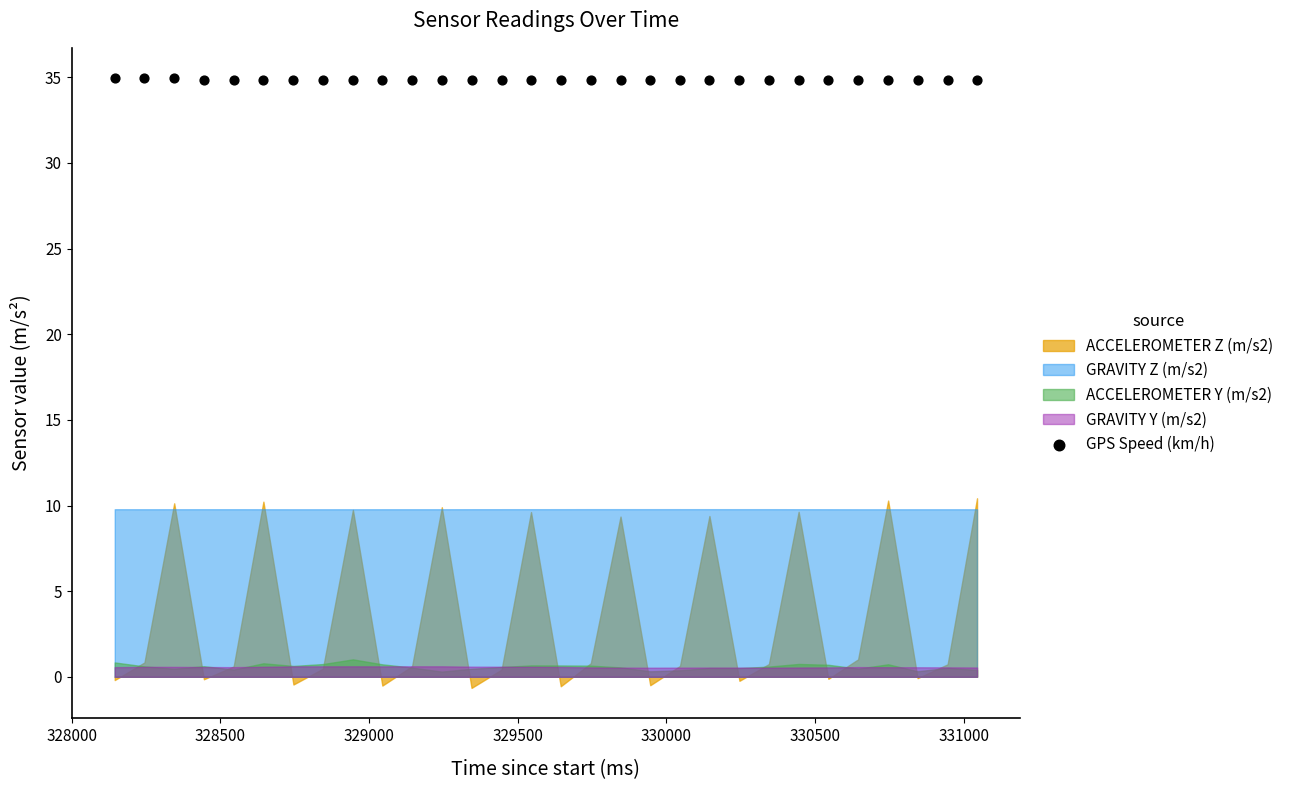

List the coordinates of all points as (X, Y) pairs, reading left to right.

(328145.0, 34.9)  (328245.0, 34.9)  (328345.0, 34.9)  (328445.0, 34.9)  (328545.0, 34.9)  (328645.0, 34.9)  (328746.0, 34.9)  (328845.0, 34.9)  (328946.0, 34.9)  (329045.0, 34.9)  (329145.0, 34.9)  (329245.0, 34.9)  (329345.0, 34.9)  (329446.0, 34.9)  (329545.0, 34.9)  (329645.0, 34.9)  (329746.0, 34.9)  (329846.0, 34.9)  (329946.0, 34.9)  (330046.0, 34.9)  (330145.0, 34.9)  (330246.0, 34.9)  (330345.0, 34.9)  (330445.0, 34.9)  (330545.0, 34.9)  (330645.0, 34.9)  (330746.0, 34.9)  (330845.0, 34.9)  (330946.0, 34.9)  (331045.0, 34.9)